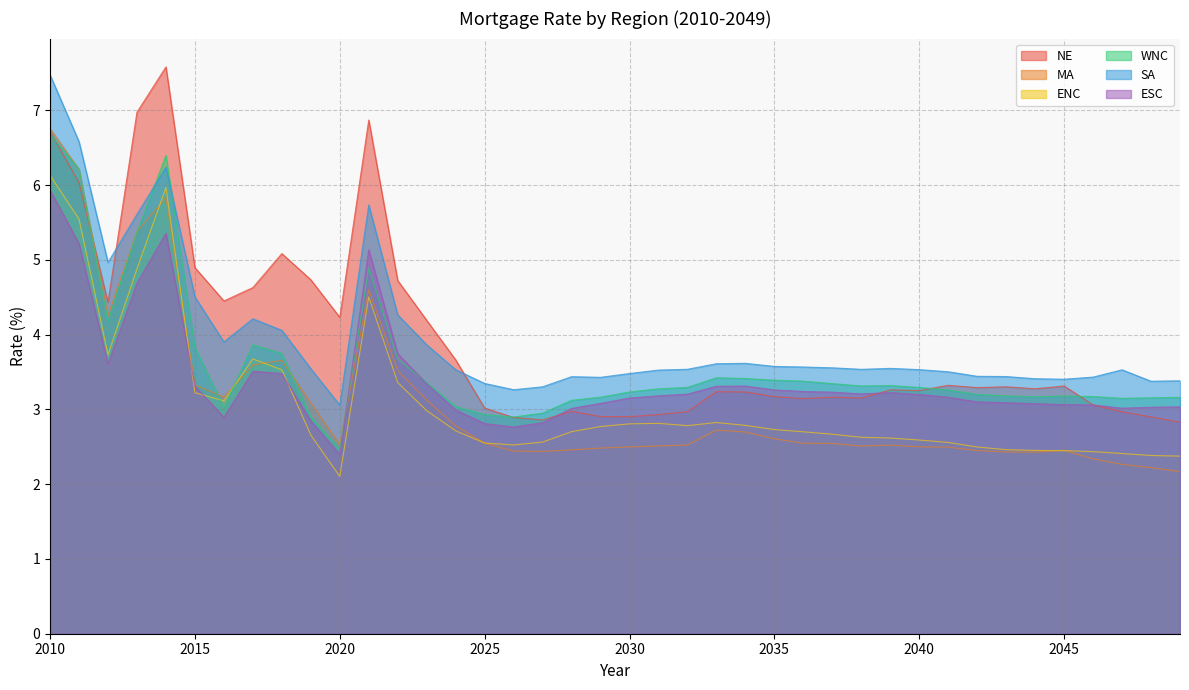

How many categories are shown in the chart?

40